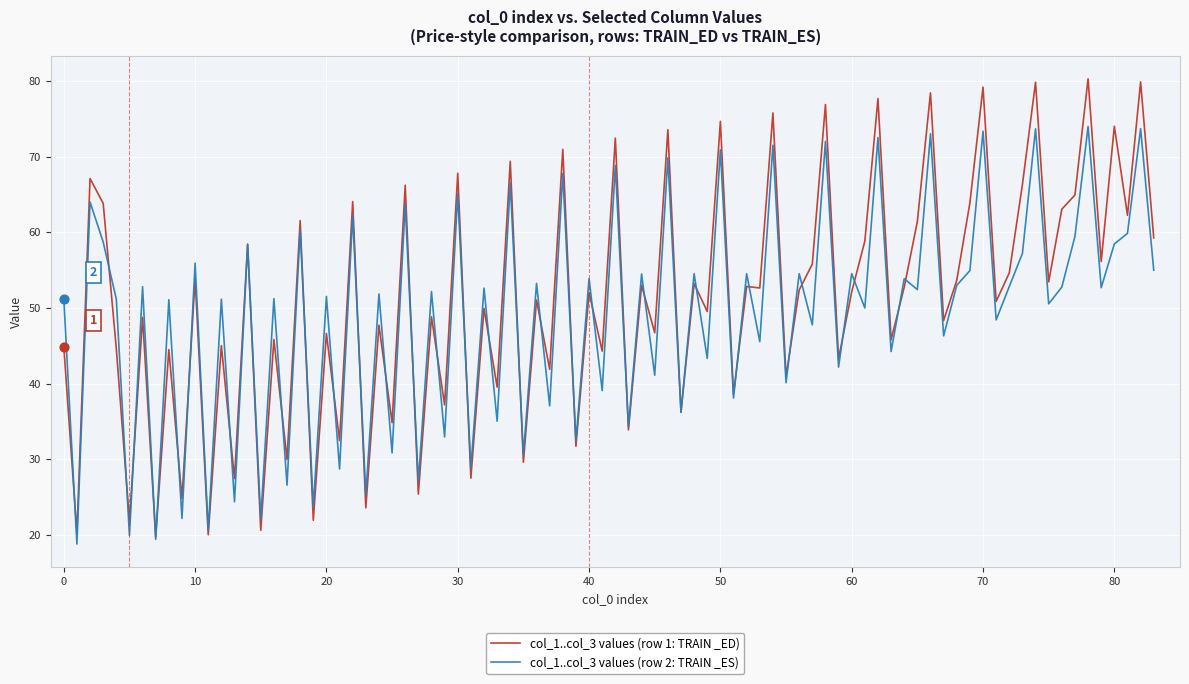

Which series has the widest spread of values?

col_1..col_3 values (row 1: TRAIN _ED)